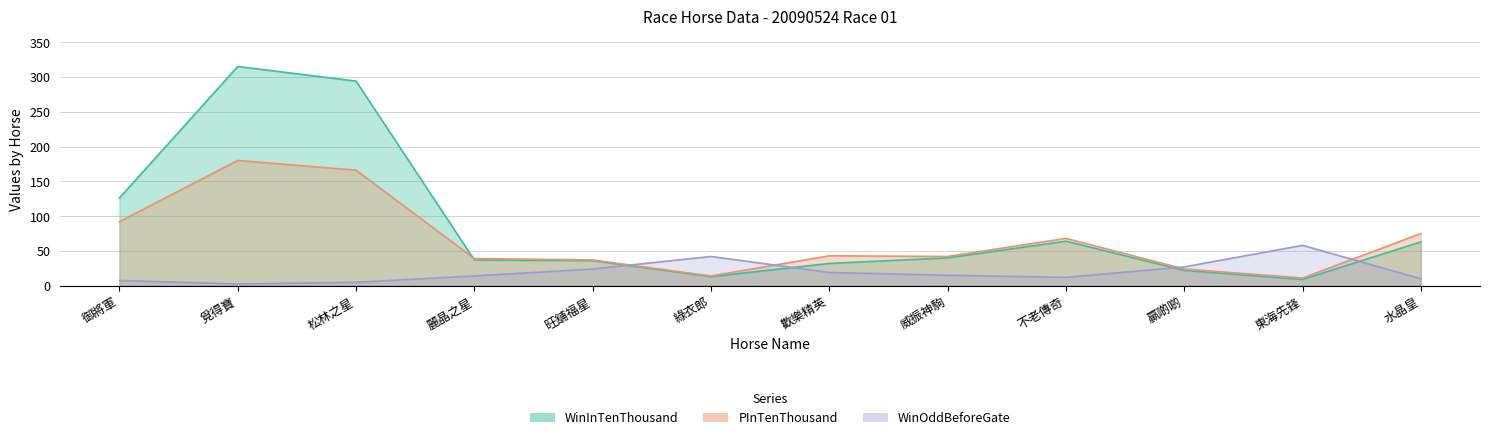

Rank the categories by PInTenThousand value from highest to lowest.

覓得寶, 松林之星, 御將軍, 水晶皇, 不老傳奇, 歡樂精英, 威振神駒, 麗晶之星, 旺舖福星, 贏啲啲, 綠衣郎, 東海先鋒